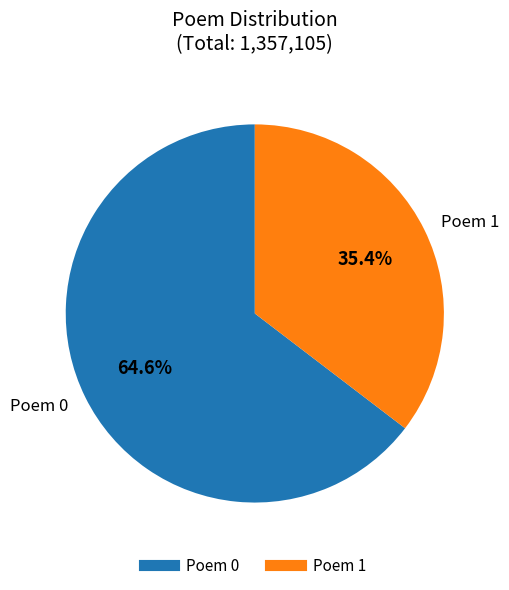

Is there a majority slice in this chart?

Yes